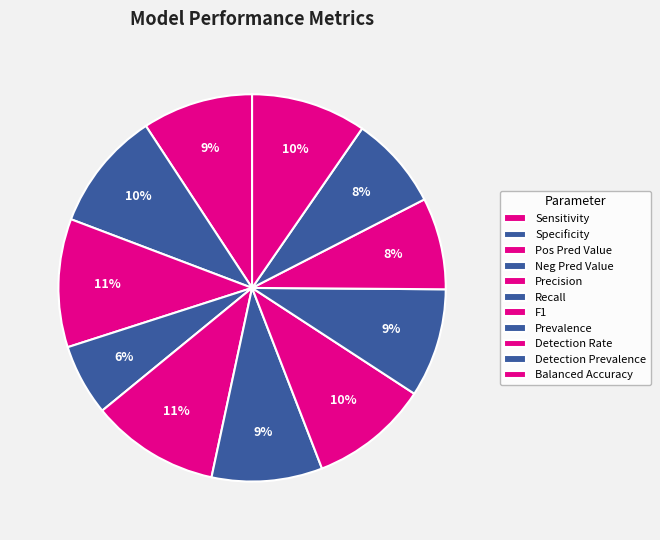

How many segments does this pie chart have?

11